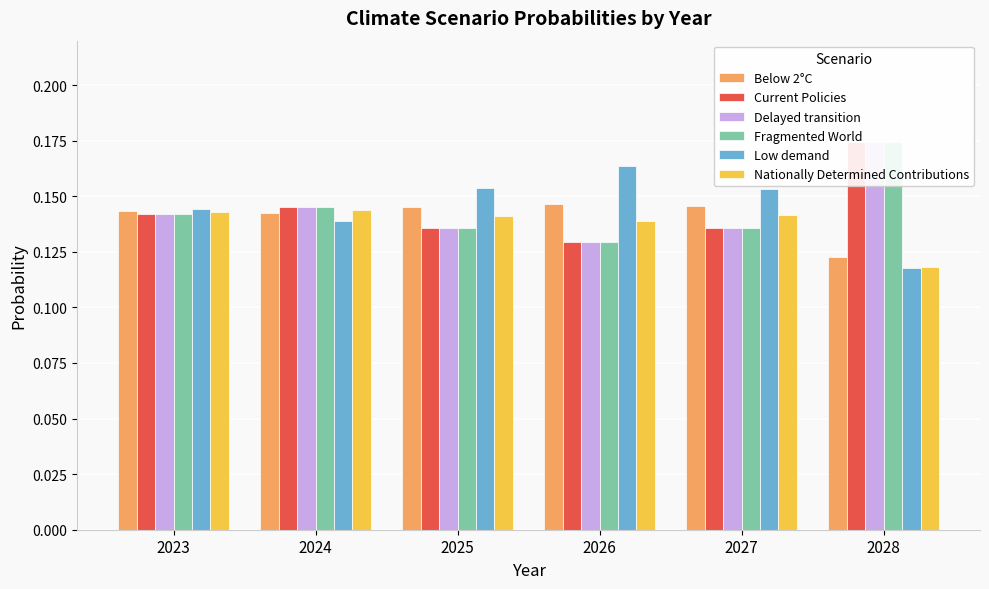

List the labels in order of Current Policies value, smallest first.

2026, 2027, 2025, 2023, 2024, 2028